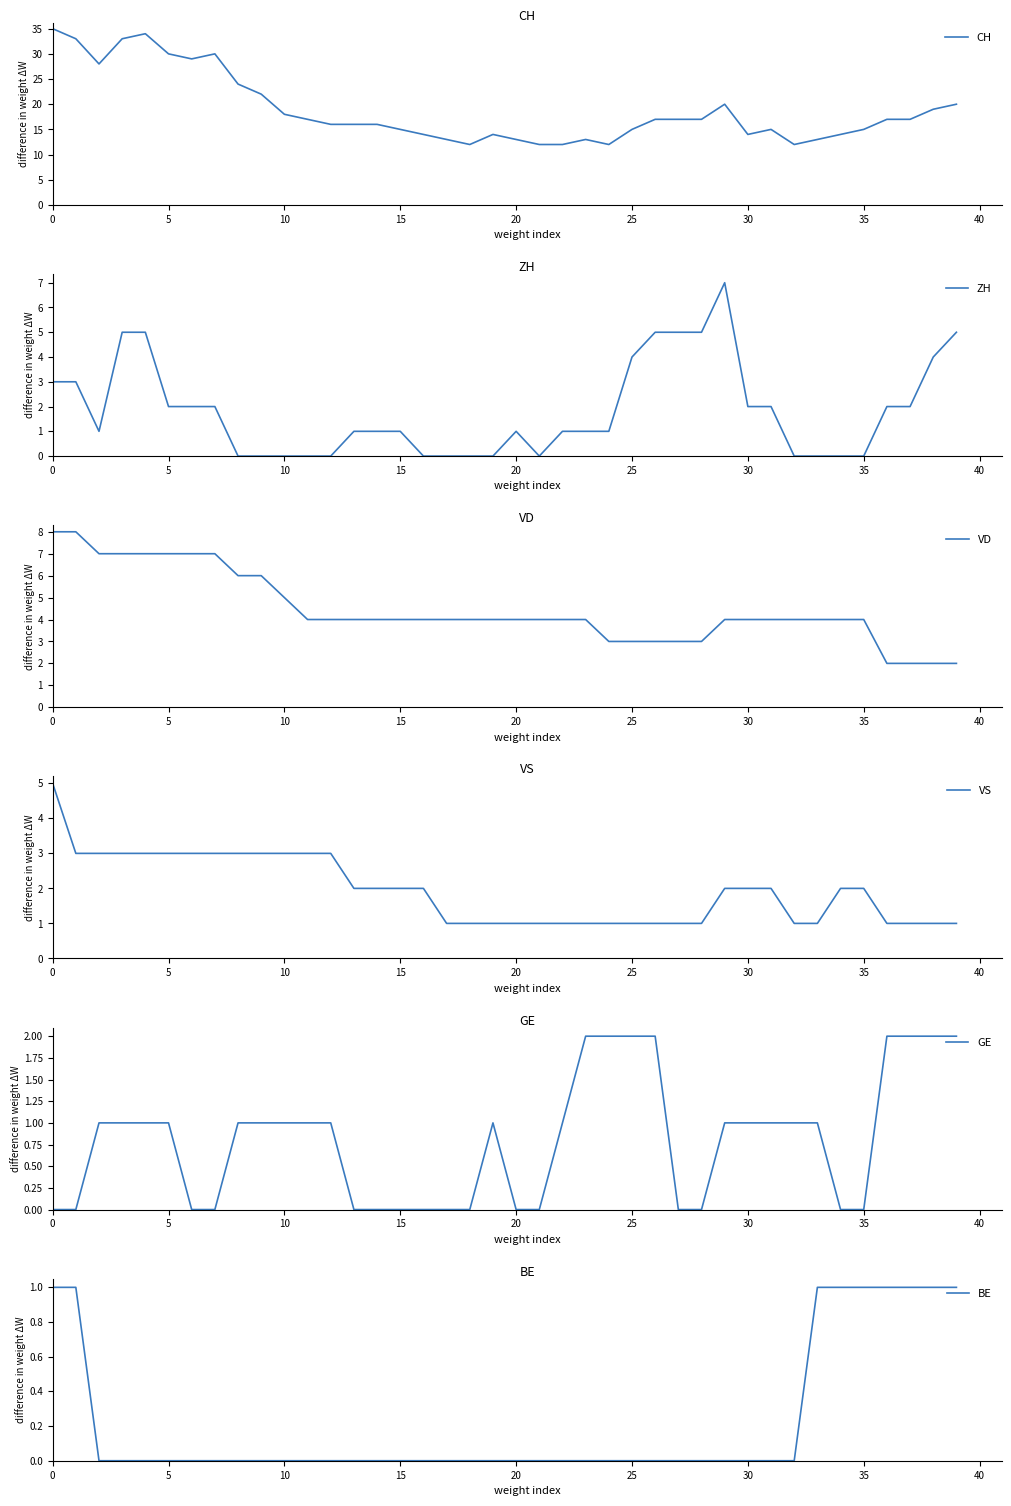

The VD series shows 1 at 35. True or false?

False